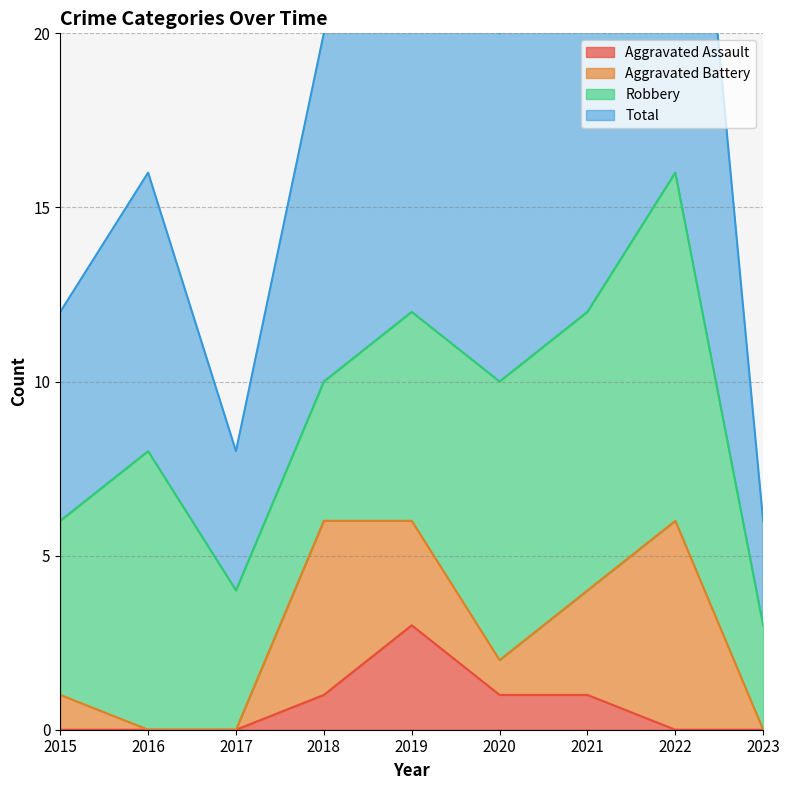

Between 2022 and 2023, which series saw the biggest shift?

Total